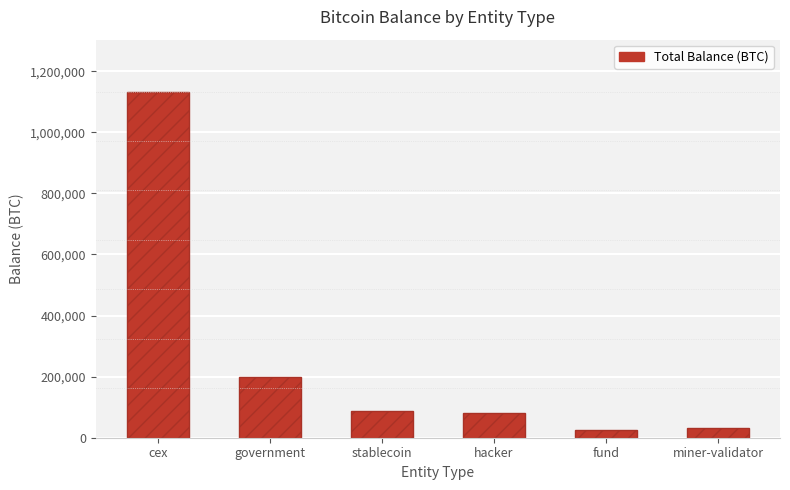

What is the difference between the maximum and minimum values?

1109060.8